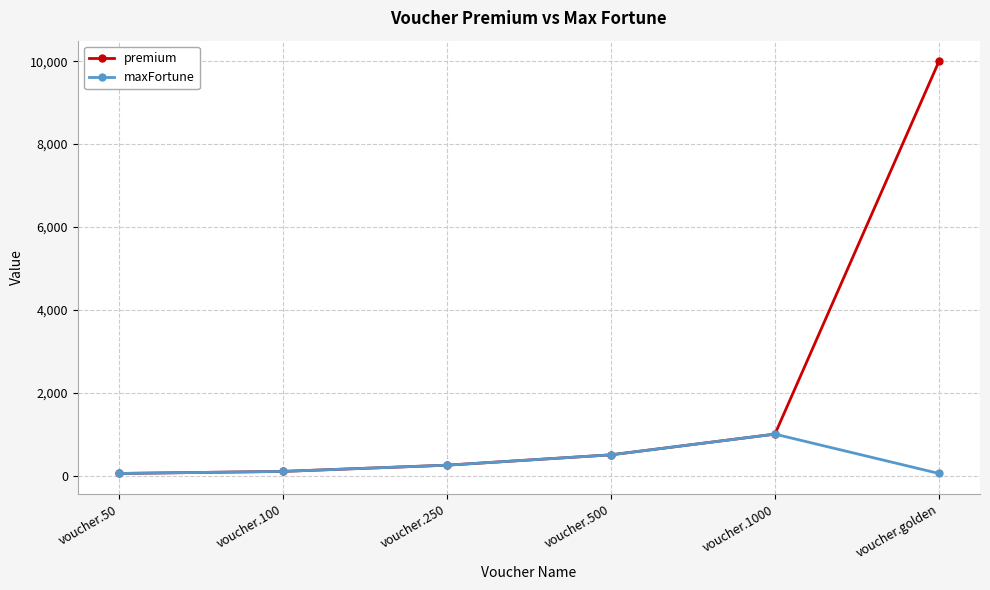

What is the sum of all maxFortune values?

1950